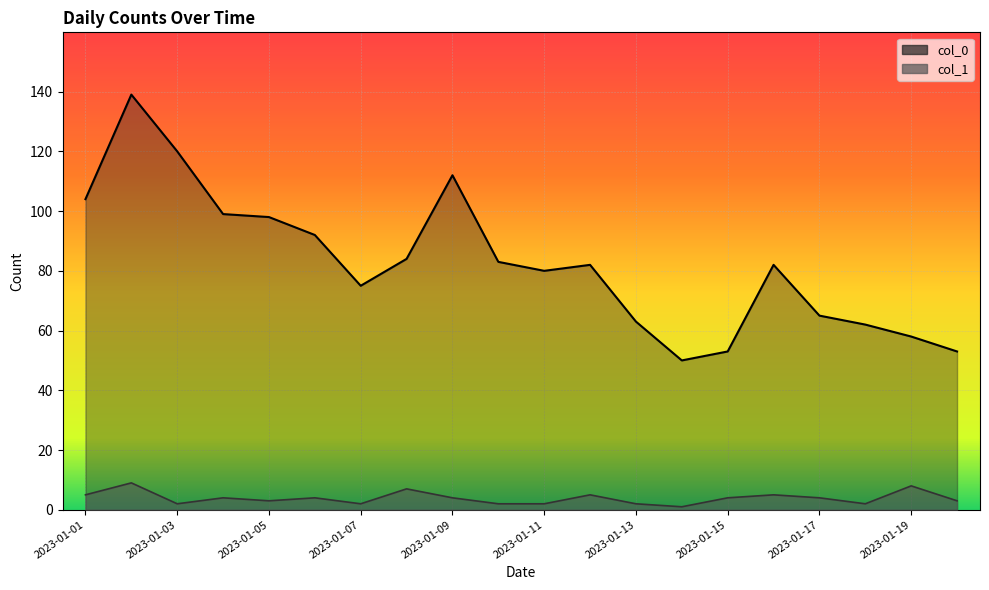

Rank the series by their average value, from lowest to highest.

1, 0